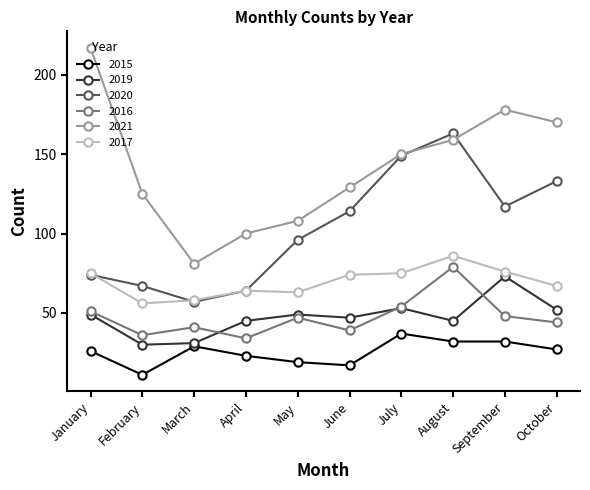

What is the total value across all series at April?

330